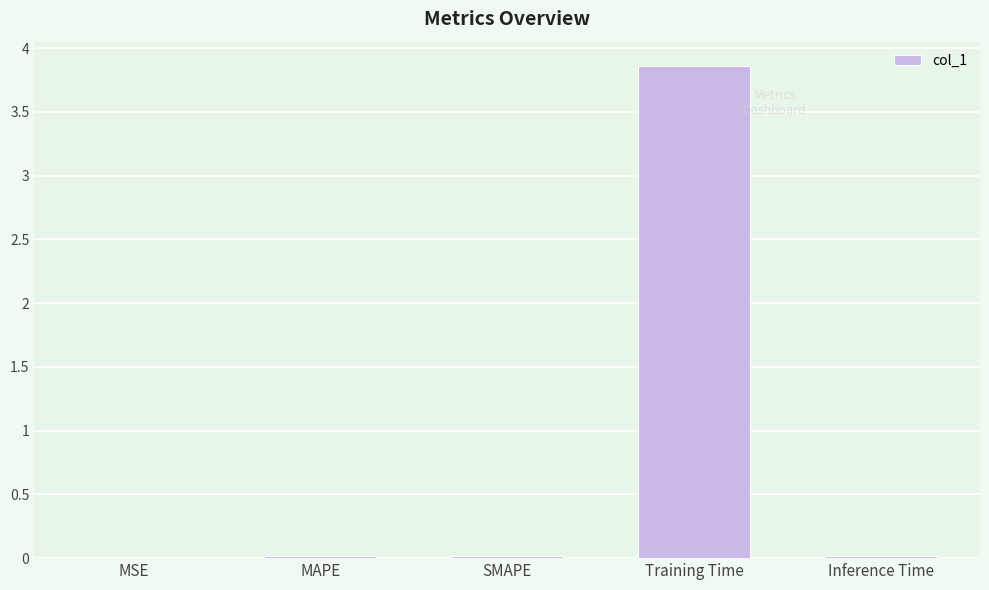

At which category does the chart reach its peak across all series?

Training Time